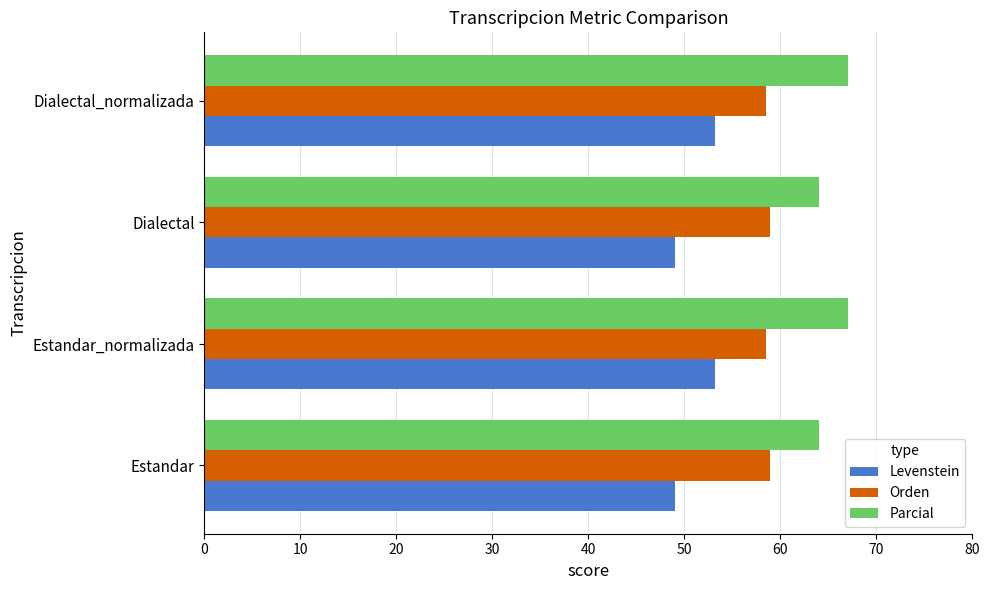

What is the approximate value of Parcial at Dialectal?

64.1